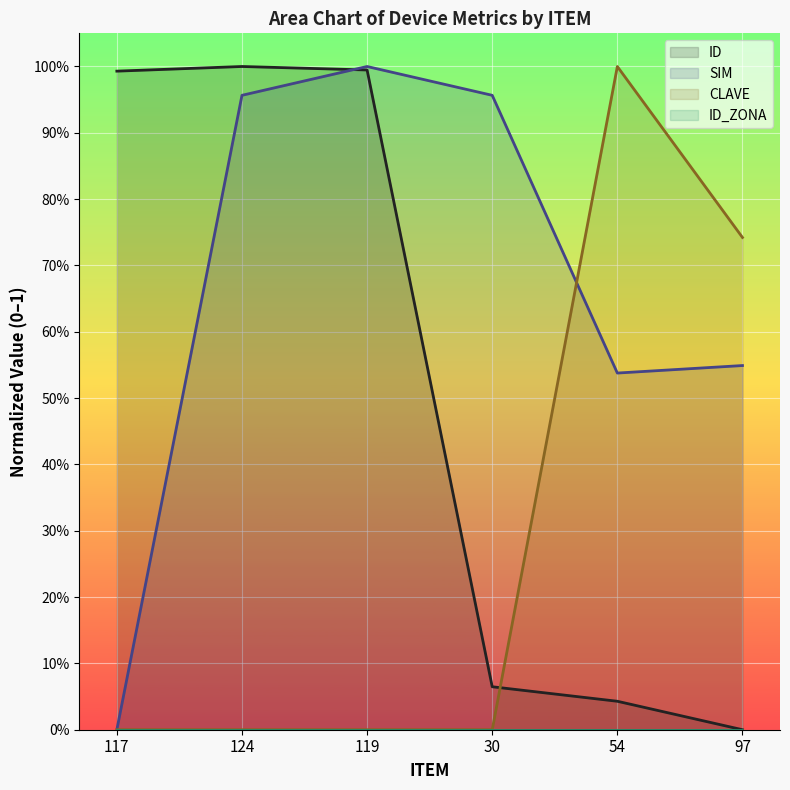

Reading right to left, transcribe all the data shown in this chart.

ID: 0.0	0.0	0.1	1.0	1.0	1.0
SIM: 0.5	0.5	1.0	1.0	1.0	0.0
CLAVE: 0.7	1.0	0.0	0.0	0.0	0.0